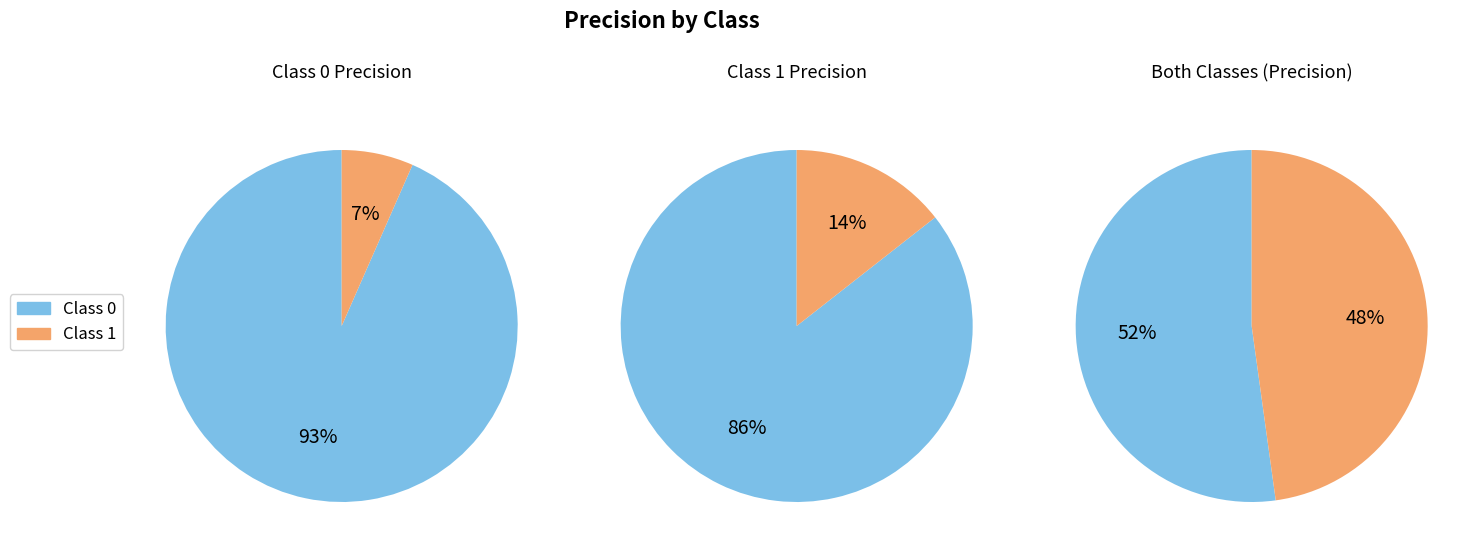

How many slices are in this pie chart?

2